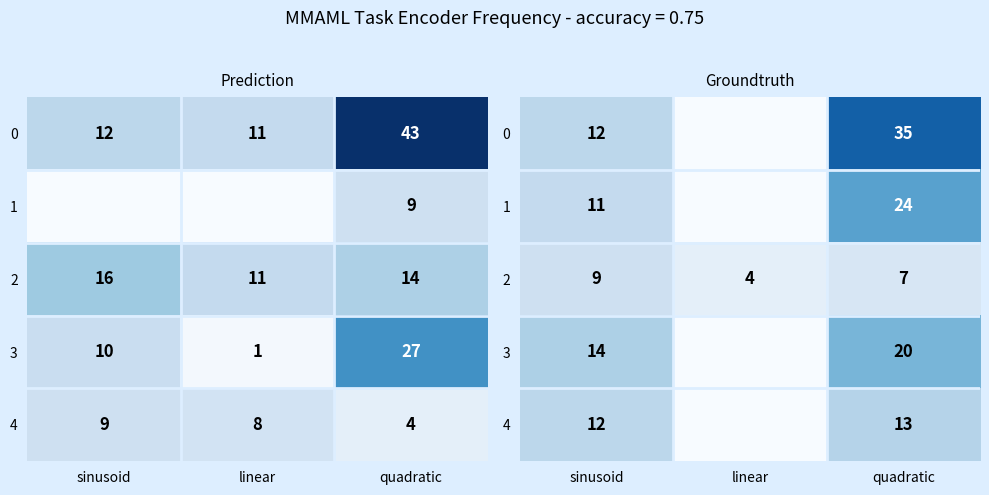

Rank the categories by 3 value from highest to lowest.

quadratic, sinusoid, linear